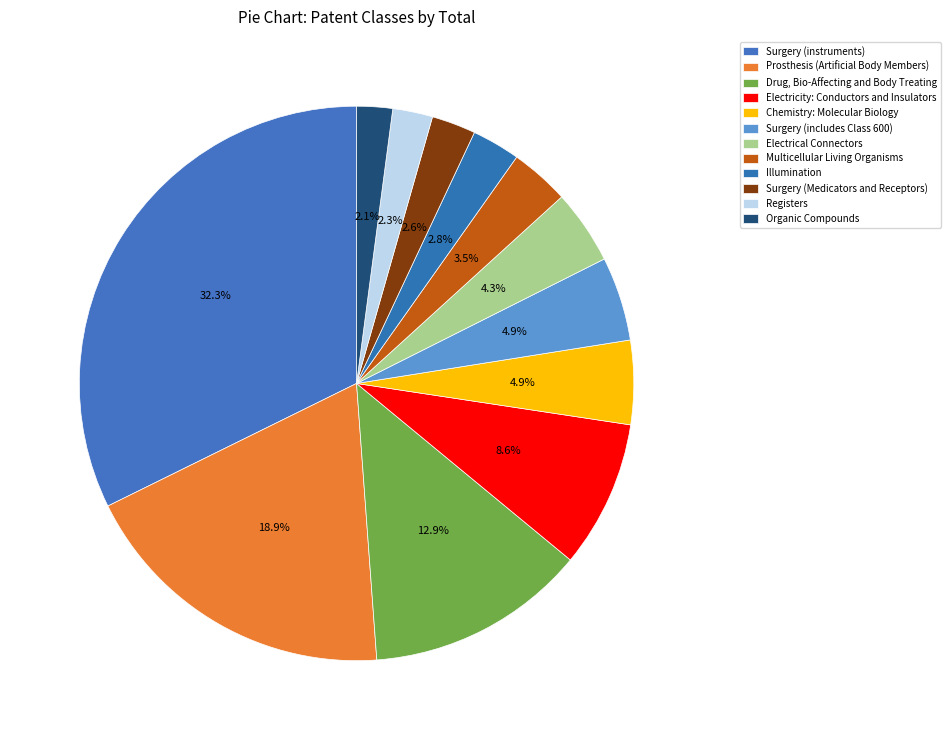

Count the number of slices in the pie.

12